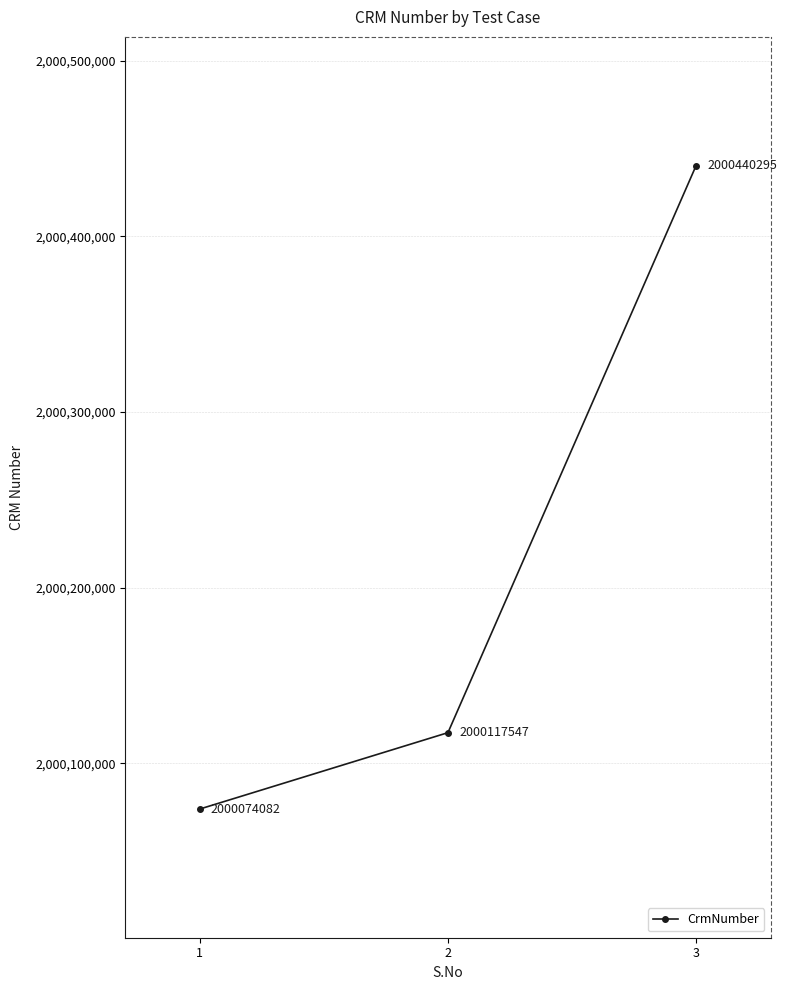

How many values are below 2000117547?

1